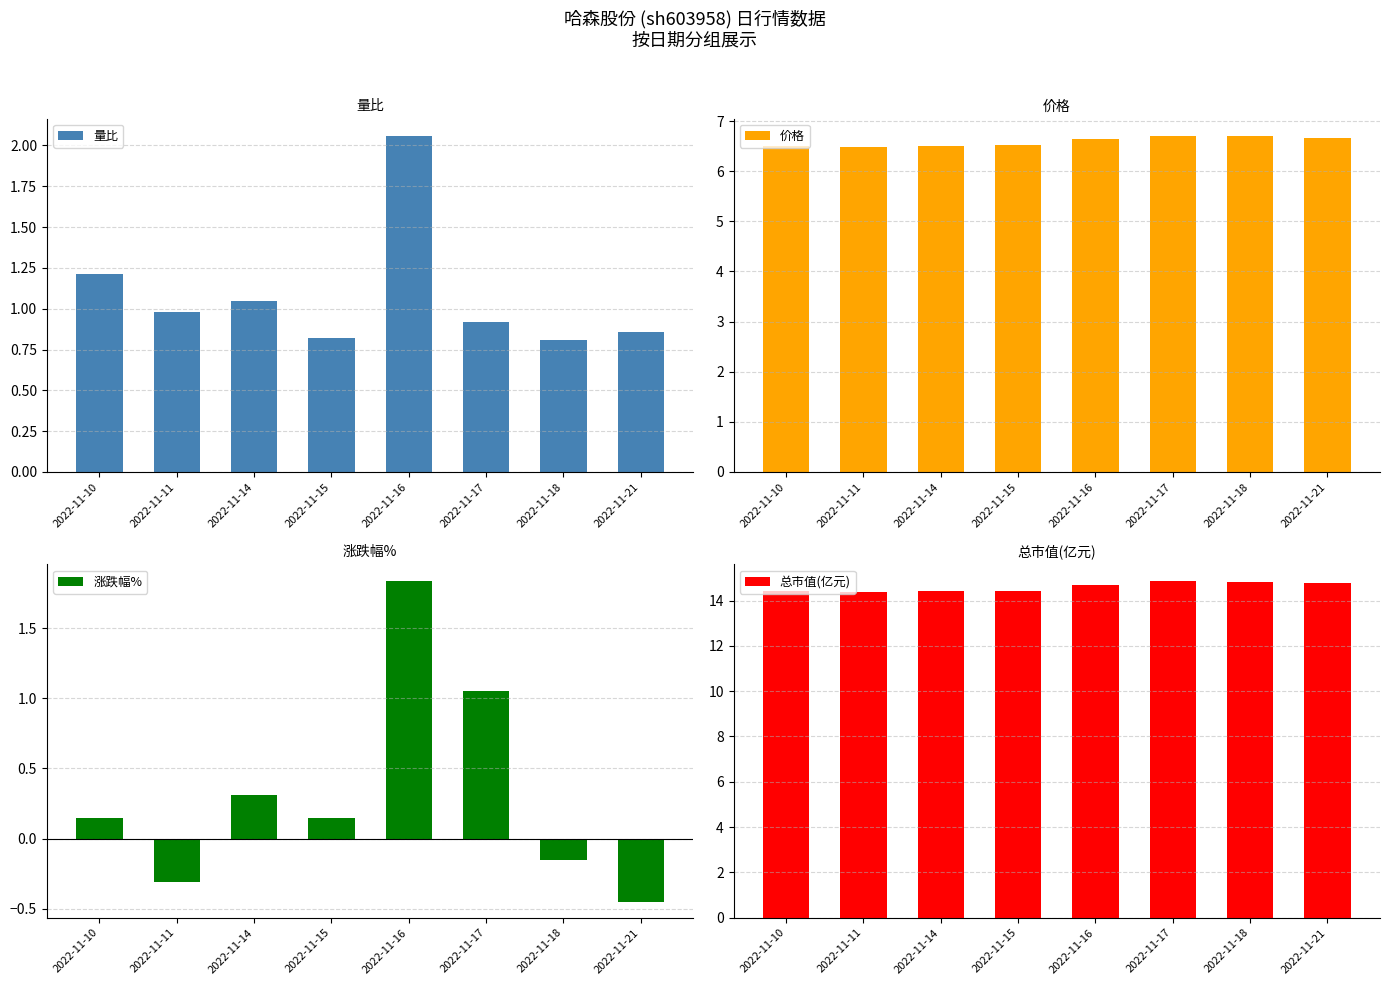

How many bars are there in each group?

4